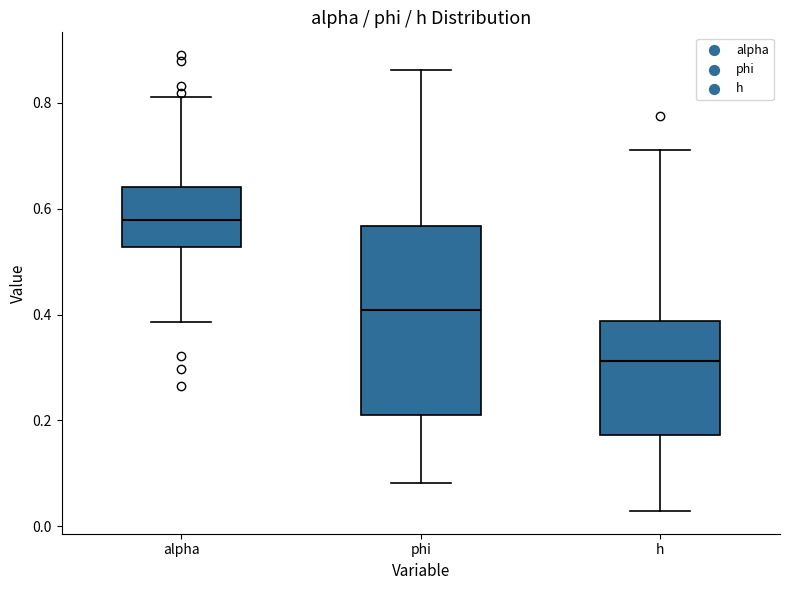

Comparing the boxes themselves (not the whiskers), which one is the tallest?

phi